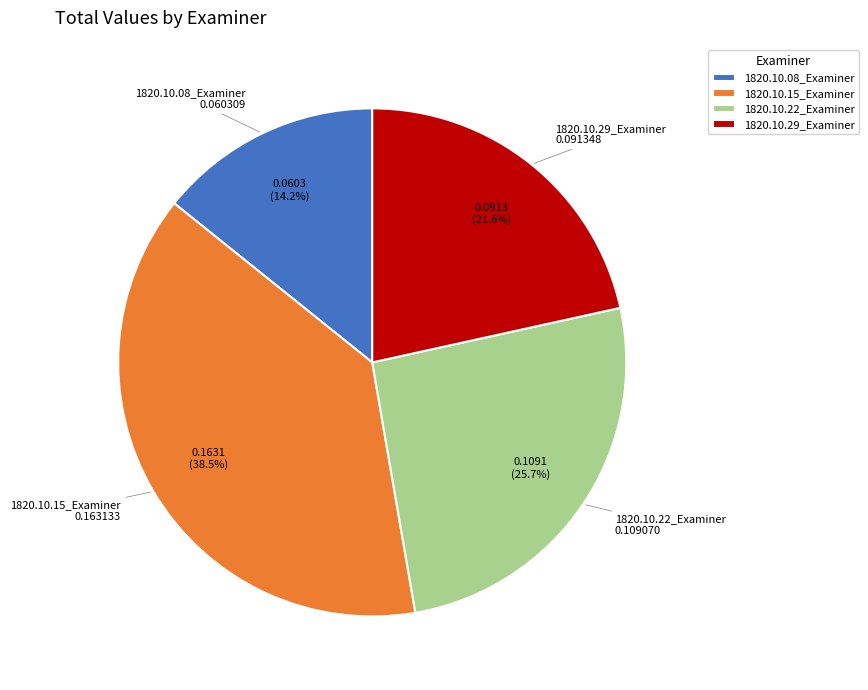

Which category has the biggest portion of the pie?

1820.10.15_Examiner